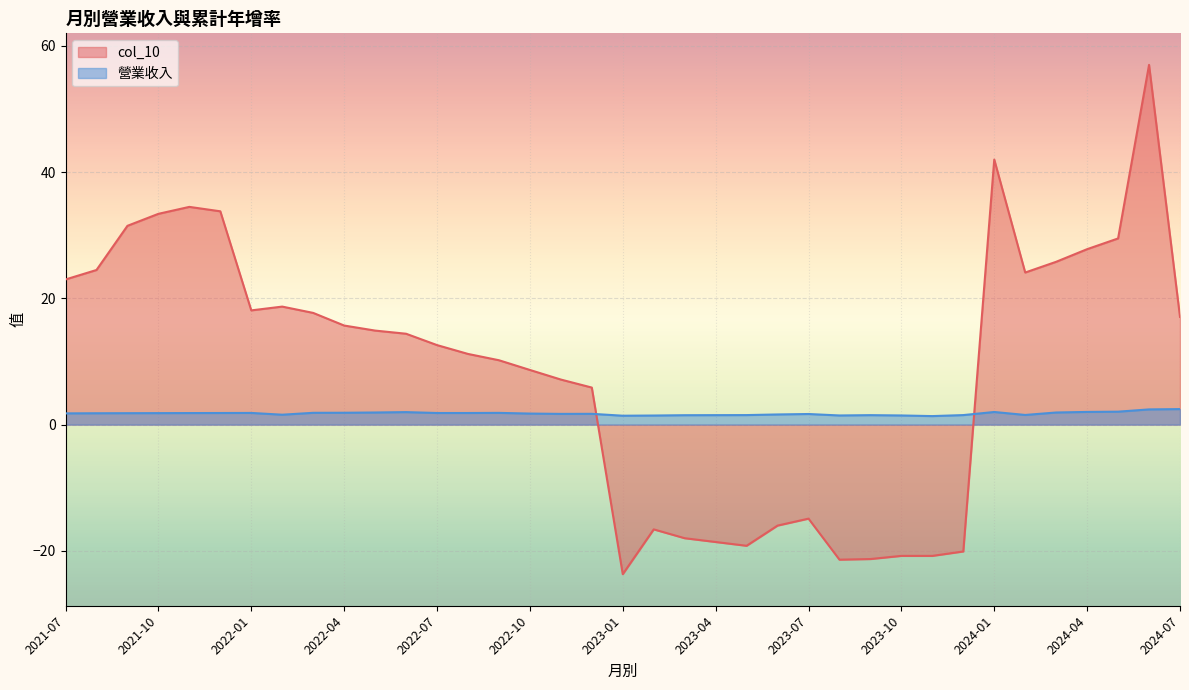

True or false: col_10 has more than 0 points higher than both neighbors.

True